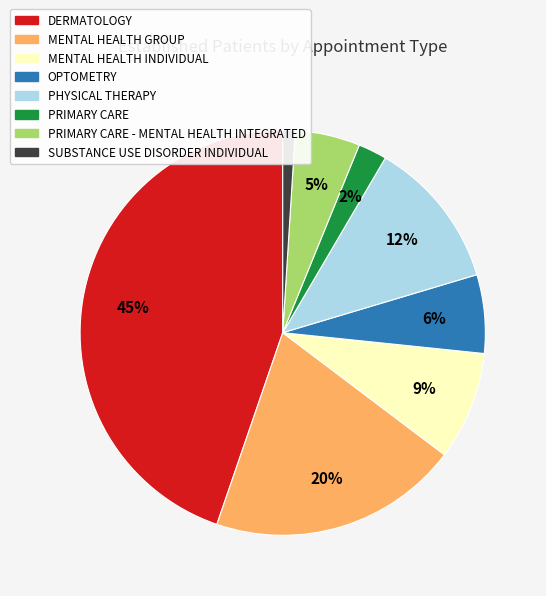

How many segments does this pie chart have?

8